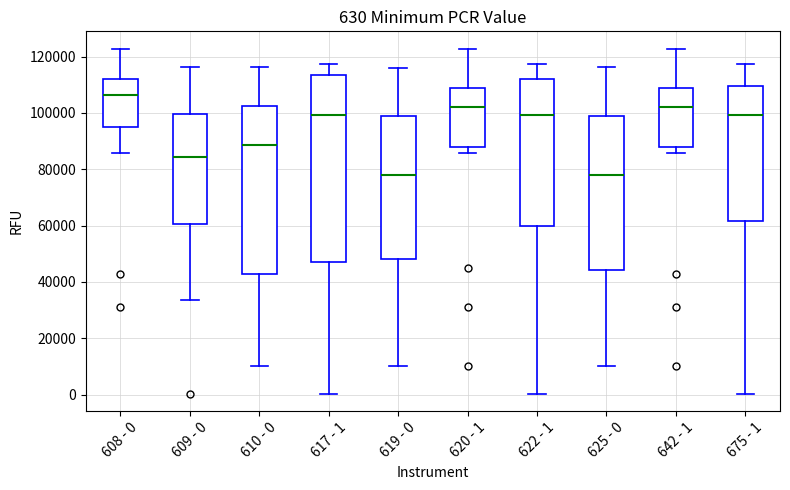

Which box is the tallest, from its lower edge to its upper edge?

617 - 1